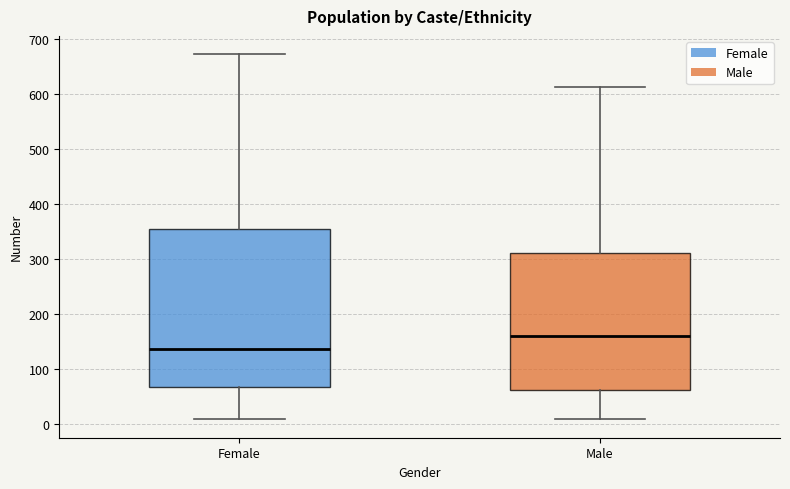

Reading left to right, transcribe this box plot: for each box, give where its median line is, the range the box spans, and where its two whiskers end, as read against the y-axis. The values are not printed on the chart, so give them approximately, as read against the axis.

Female: median 140, box 70 to 360, whiskers 10 to 670
Male: median 160, box 60 to 310, whiskers 10 to 610